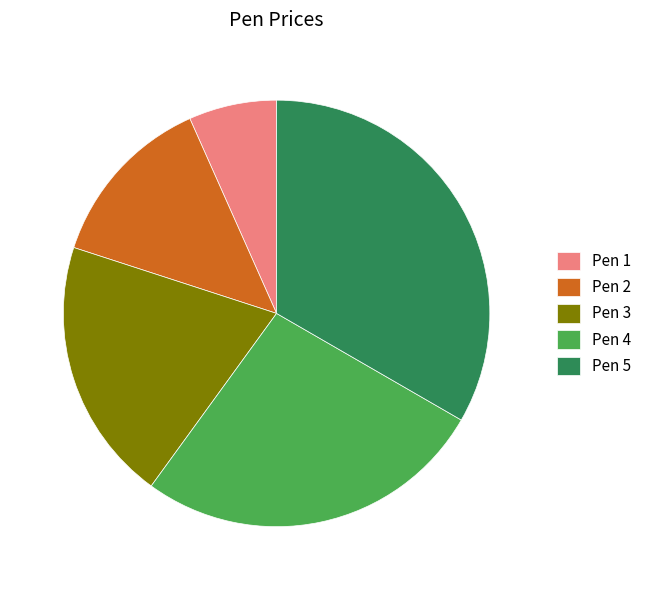

Rank the categories by value from lowest to highest.

Pen 1, Pen 2, Pen 3, Pen 4, Pen 5